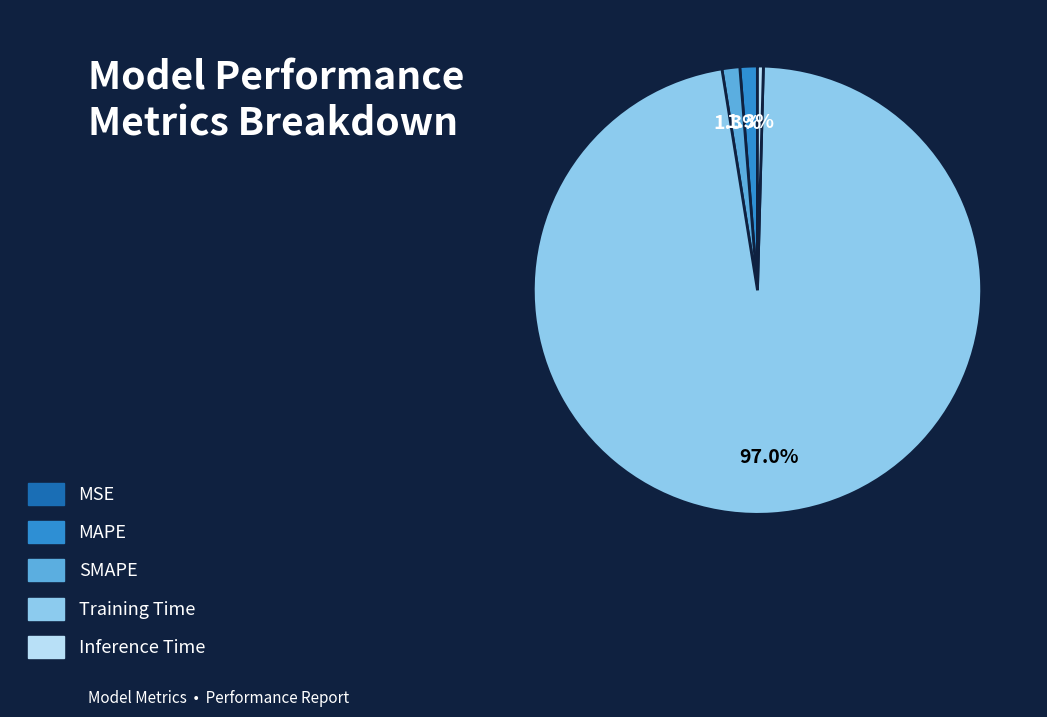

What percentage is NOT represented by MAPE?

98.7%